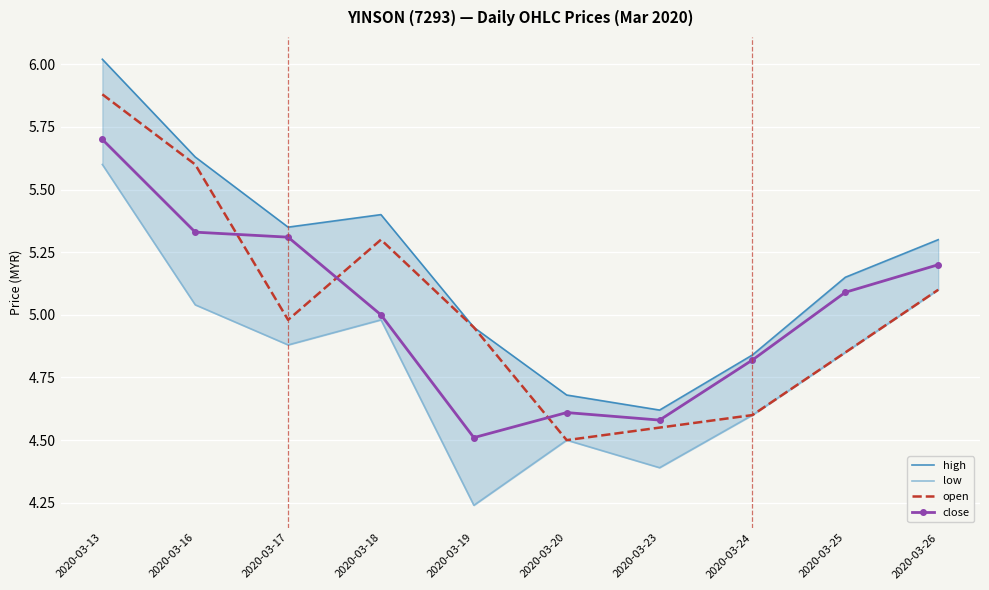

What is the total value across all series at 2020-03-24?

18.9